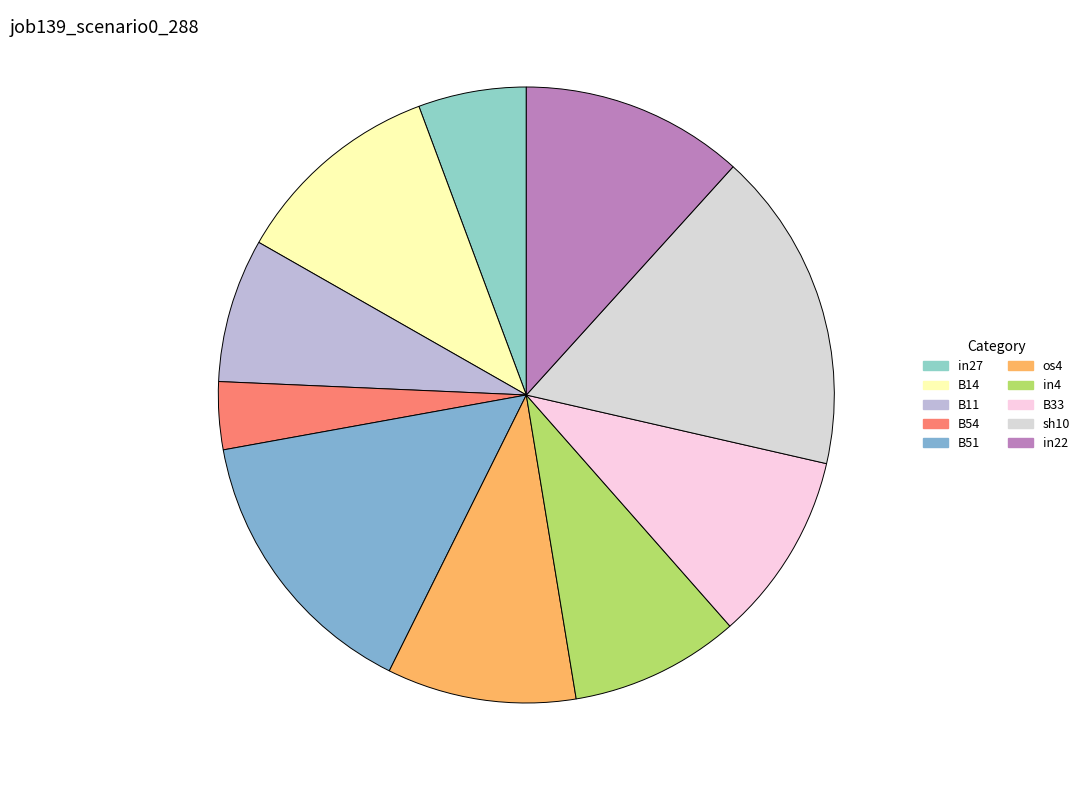

True or false: B54 accounts for 4% of the total.

True